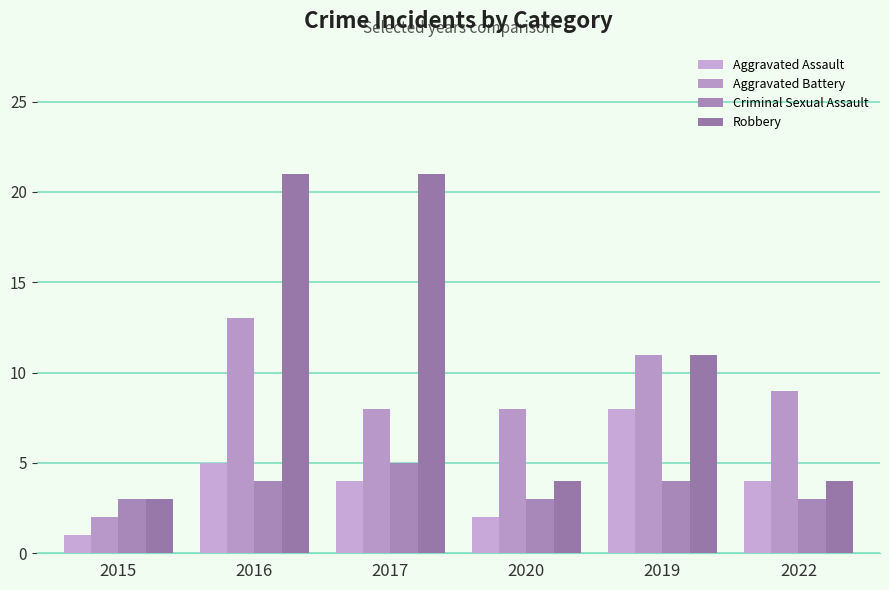

Are the bars grouped side by side (vs. stacked)?

Yes